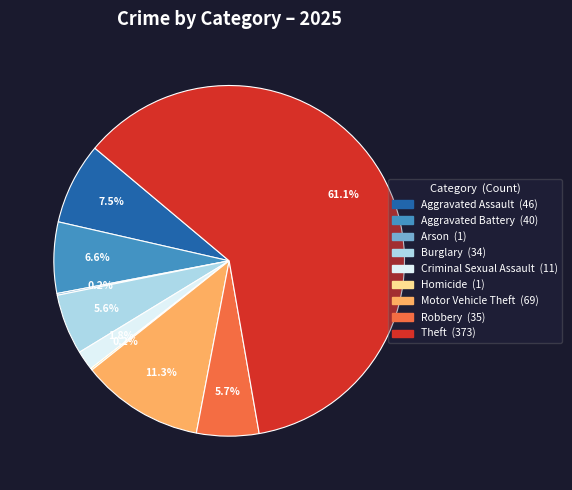

Which has a higher value, Motor Vehicle Theft or Aggravated Assault?

Motor Vehicle Theft